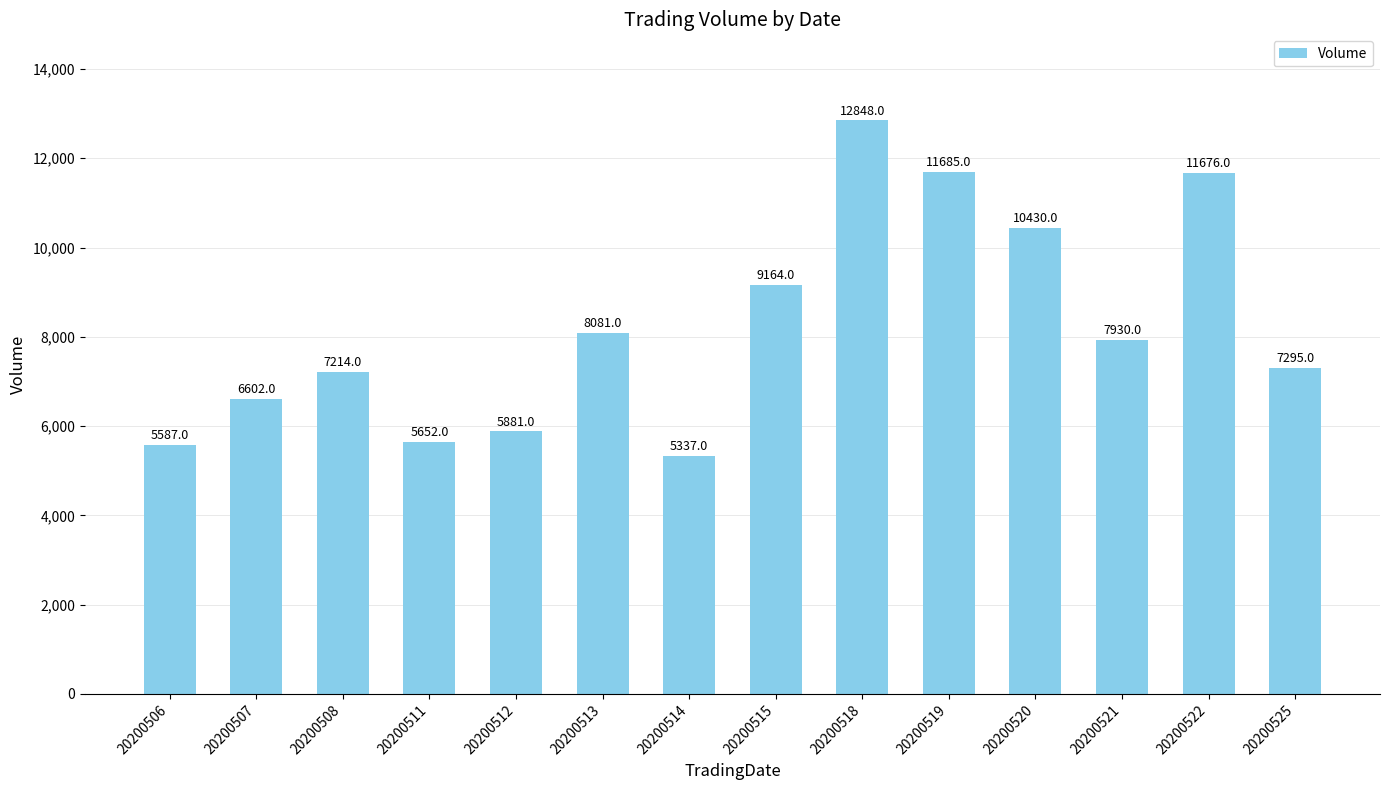

Reading right to left, list all the values displayed in this chart.

7295	11676	7930	10430	11685	12848	9164	5337	8081	5881	5652	7214	6602	5587